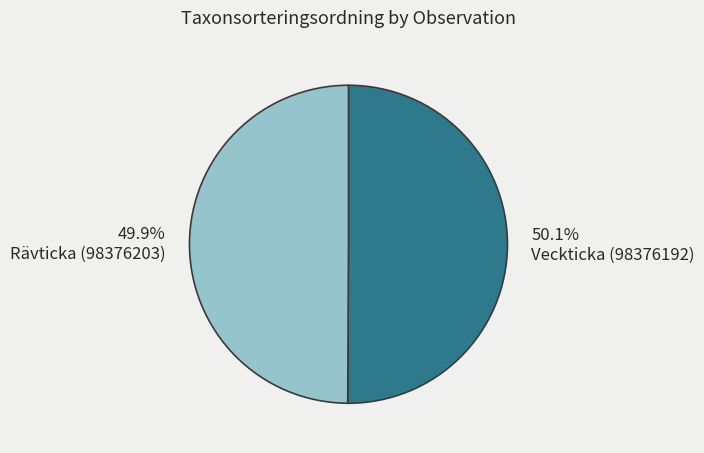

What is the ratio of the value at Veckticka (98376192) to the value at Rävticka (98376203)?

1.0